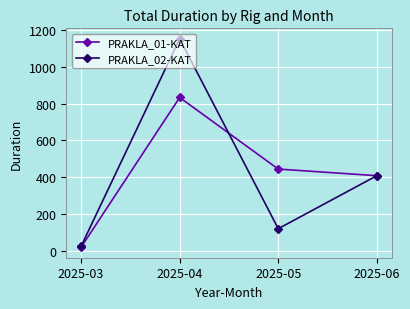

Which series has the widest spread of values?

PRAKLA_02-KAT